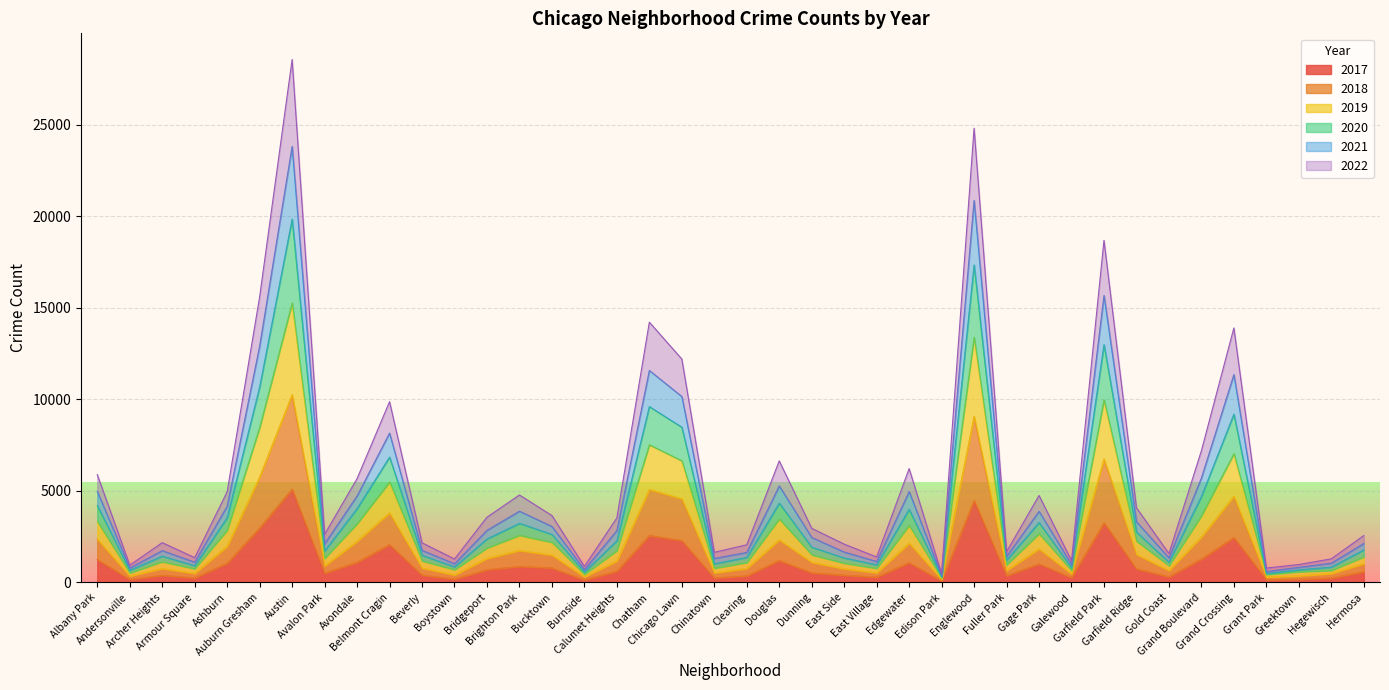

True or false: 2017 and 2019 cross at least once.

False